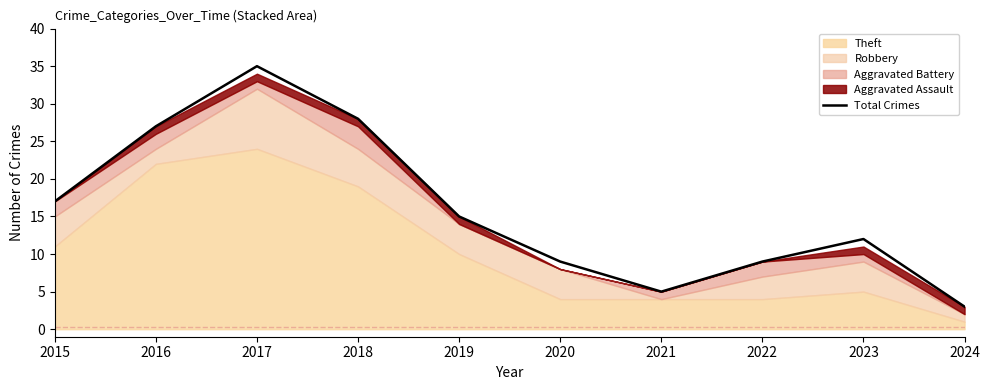

What is the ratio of the value at 2022 to the value at 2023?

0.8